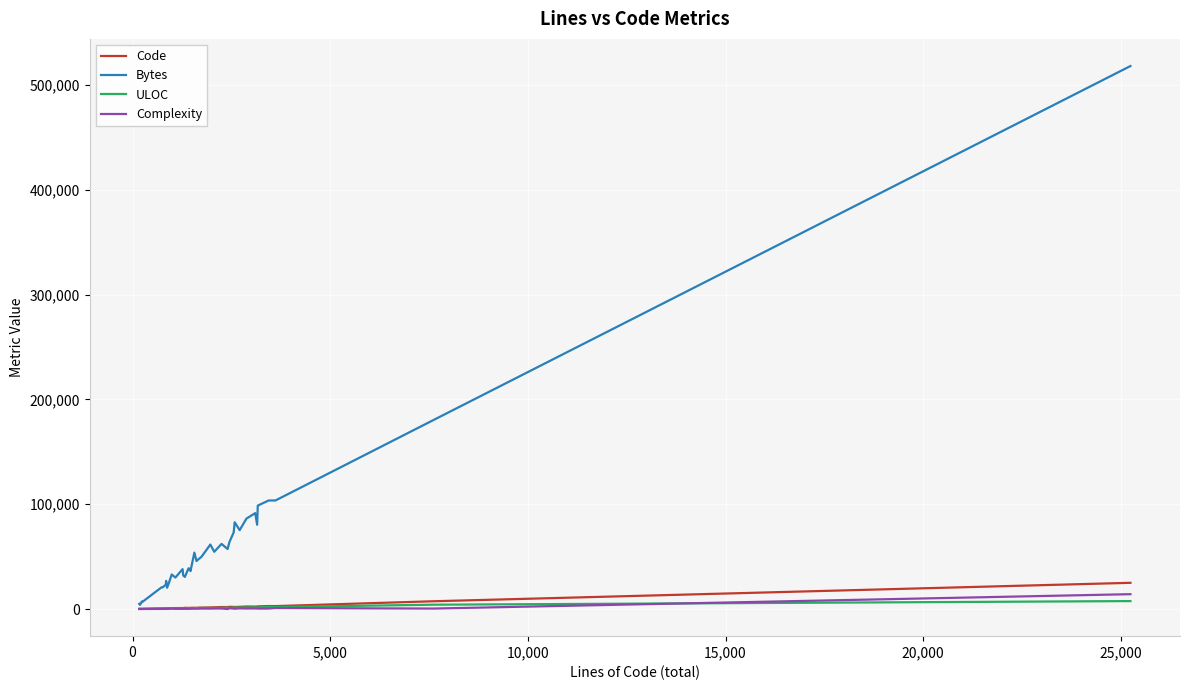

Which series has the largest total across all categories?

Bytes